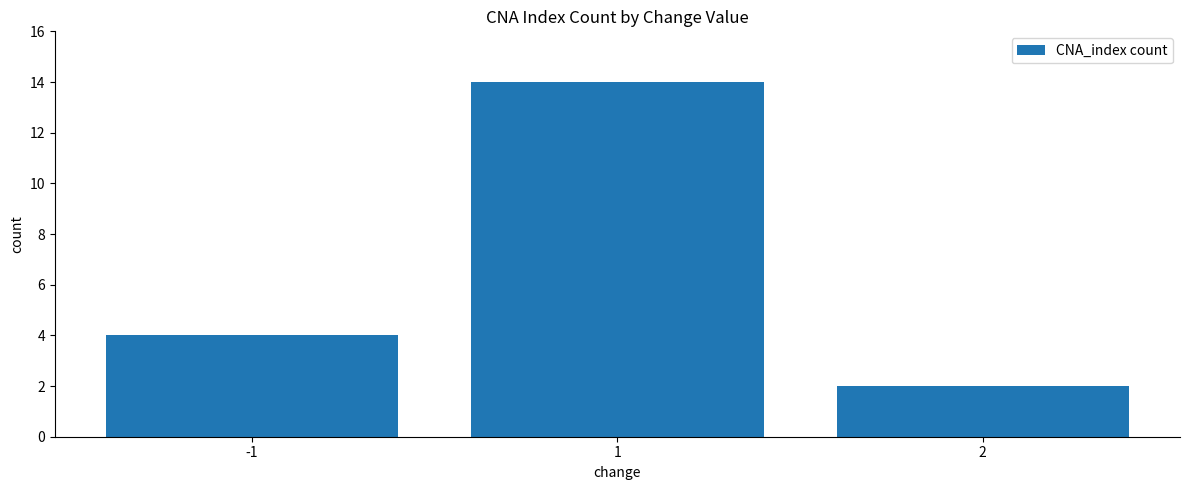

What is the approximate value at 1, to the nearest 10?

10